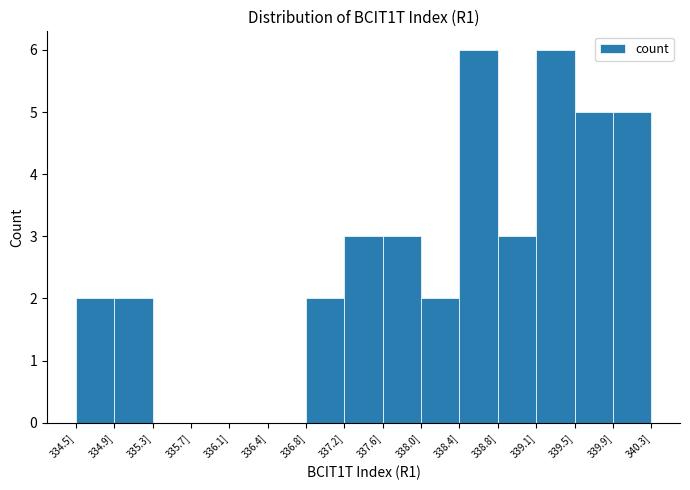

Reading left to right, transcribe this chart: for each bar, give the range it covers on the x-axis and its height. Neither the bar edges nor the heights are printed on the chart, so give them approximately, as read against the axes.

334.50 to 334.90: 2
334.90 to 335.30: 2
335.30 to 335.65: 0
335.65 to 336.05: 0
336.05 to 336.45: 0
336.45 to 336.85: 0
336.85 to 337.20: 2
337.20 to 337.60: 3
337.60 to 338.00: 3
338.00 to 338.35: 2
338.35 to 338.75: 6
338.75 to 339.15: 3
339.15 to 339.55: 6
339.55 to 339.90: 5
339.90 to 340.30: 5